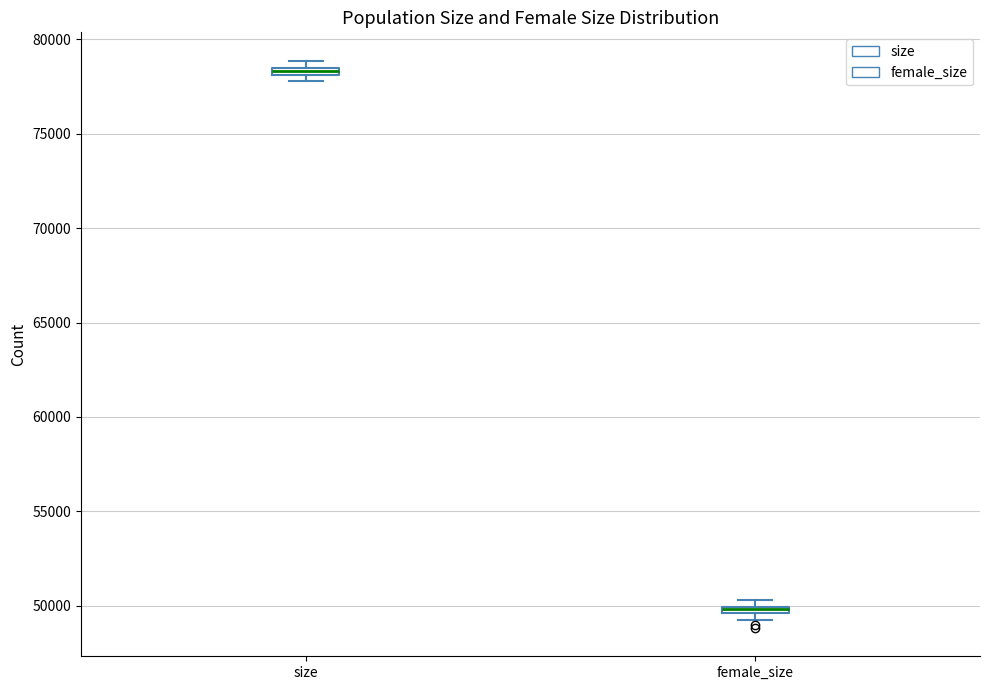

Where is the upper edge of the box for female_size on the y-axis? The values are not printed on the chart, so give them approximately, as read against the axis.

50000